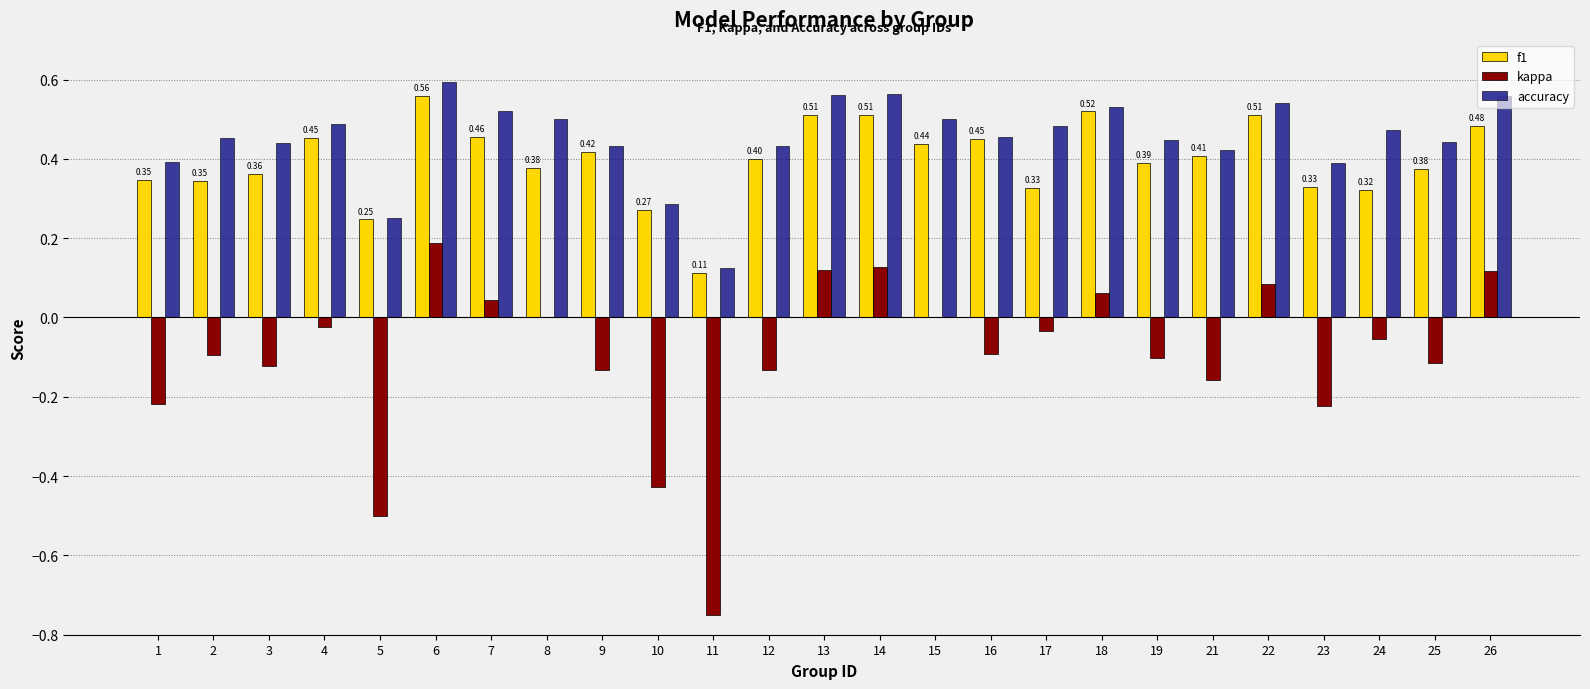

At which category is the sum across all series the highest?

6